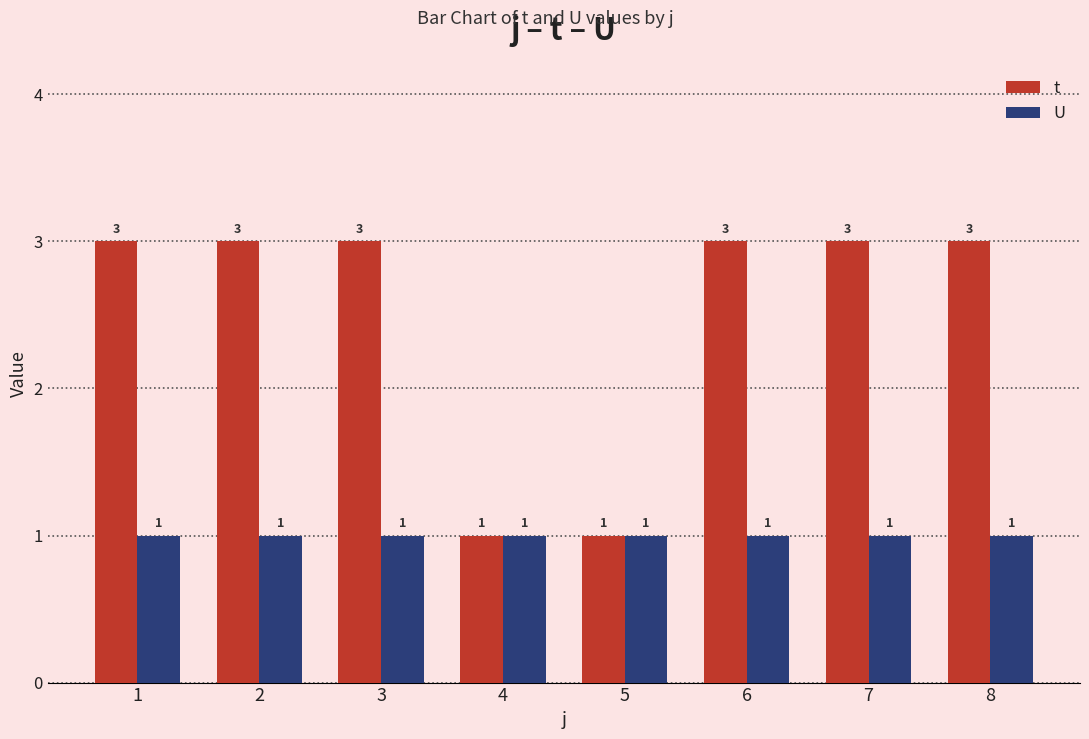

The value of t at 4 is 2. True or false?

False